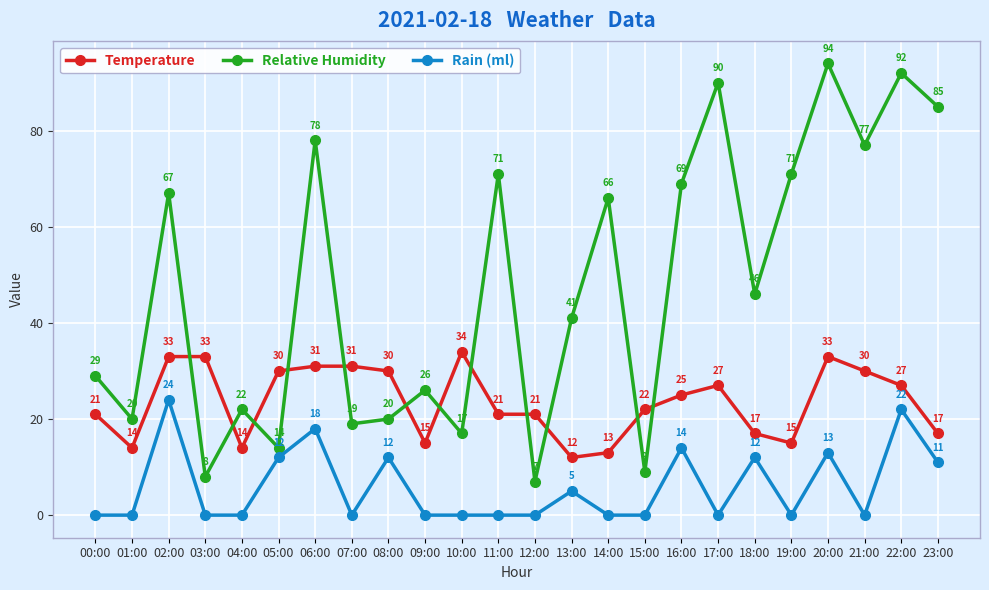

Which series has the largest total across all categories?

Relative Humidity